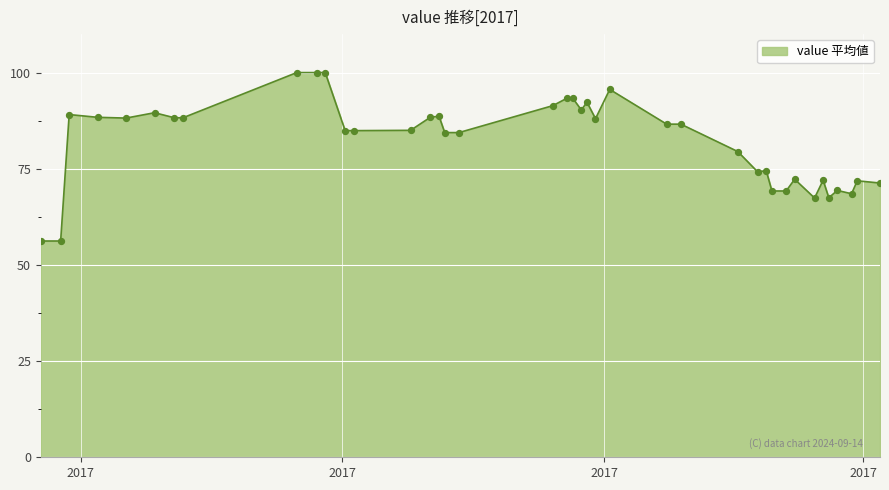

What is the greatest value displayed?

100.0